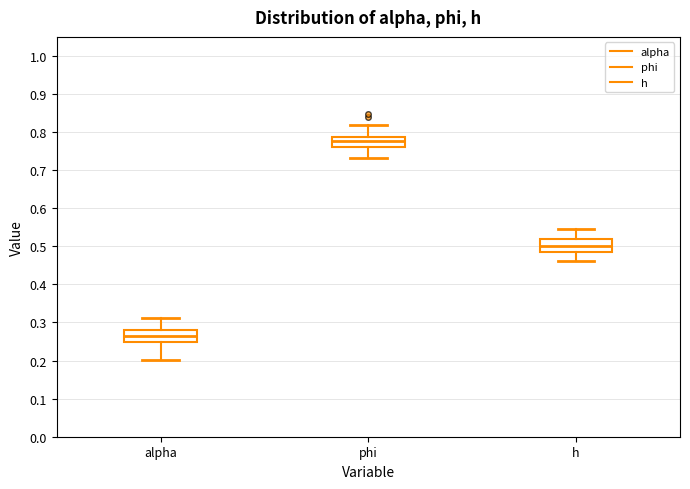

Reading left to right, read every box against the y-axis: the position of its median line, the range the box covers, and the ends of its whiskers. The values are not printed on the chart, so give them approximately, as read against the axis.

alpha: median 0.26, box 0.25 to 0.28, whiskers 0.20 to 0.31
phi: median 0.78, box 0.76 to 0.79, whiskers 0.73 to 0.82
h: median 0.50, box 0.48 to 0.52, whiskers 0.46 to 0.55